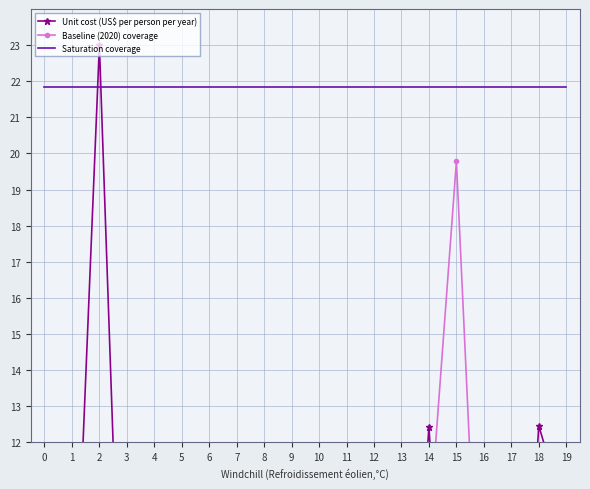

Rank the series at 4 from highest to lowest value.

Saturation coverage, Unit cost (US$ per person per year), Baseline (2020) coverage